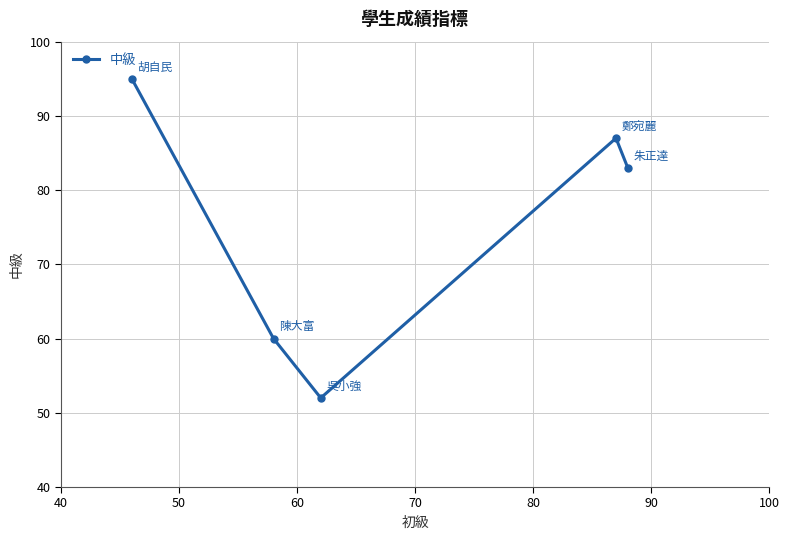

Reading right to left, list all the values displayed in this chart.

83	87	52	60	95